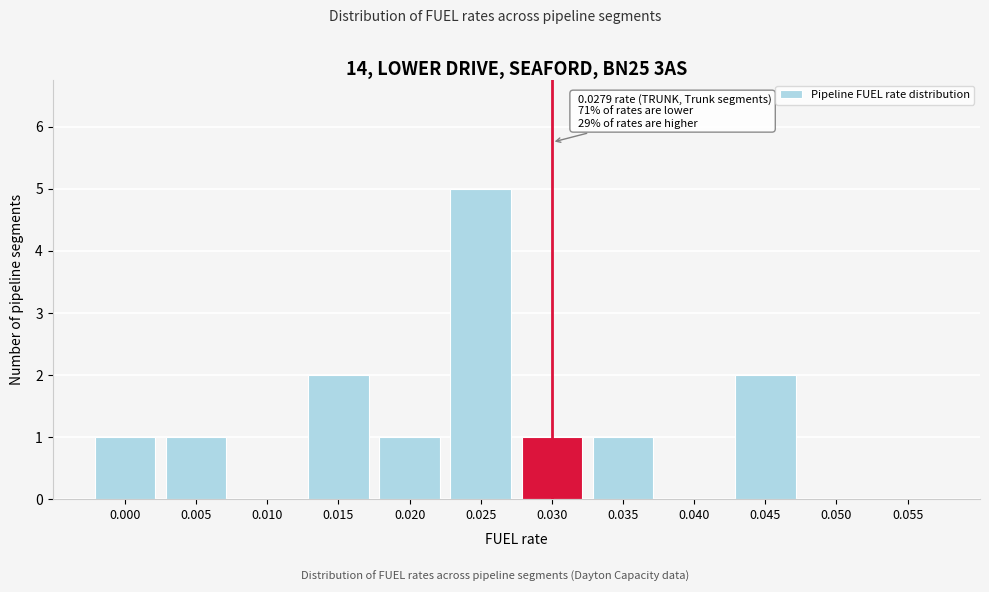

Reading left to right, transcribe all the data shown in this chart.

0.000=1	0.005=1	0.010=0	0.015=2	0.020=1	0.025=5	0.030=1	0.035=1	0.040=0	0.045=2	0.050=0	0.055=0